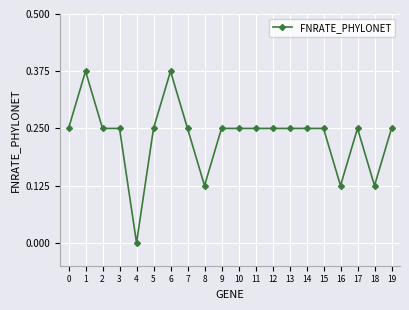

Count the number of data series in this chart.

1